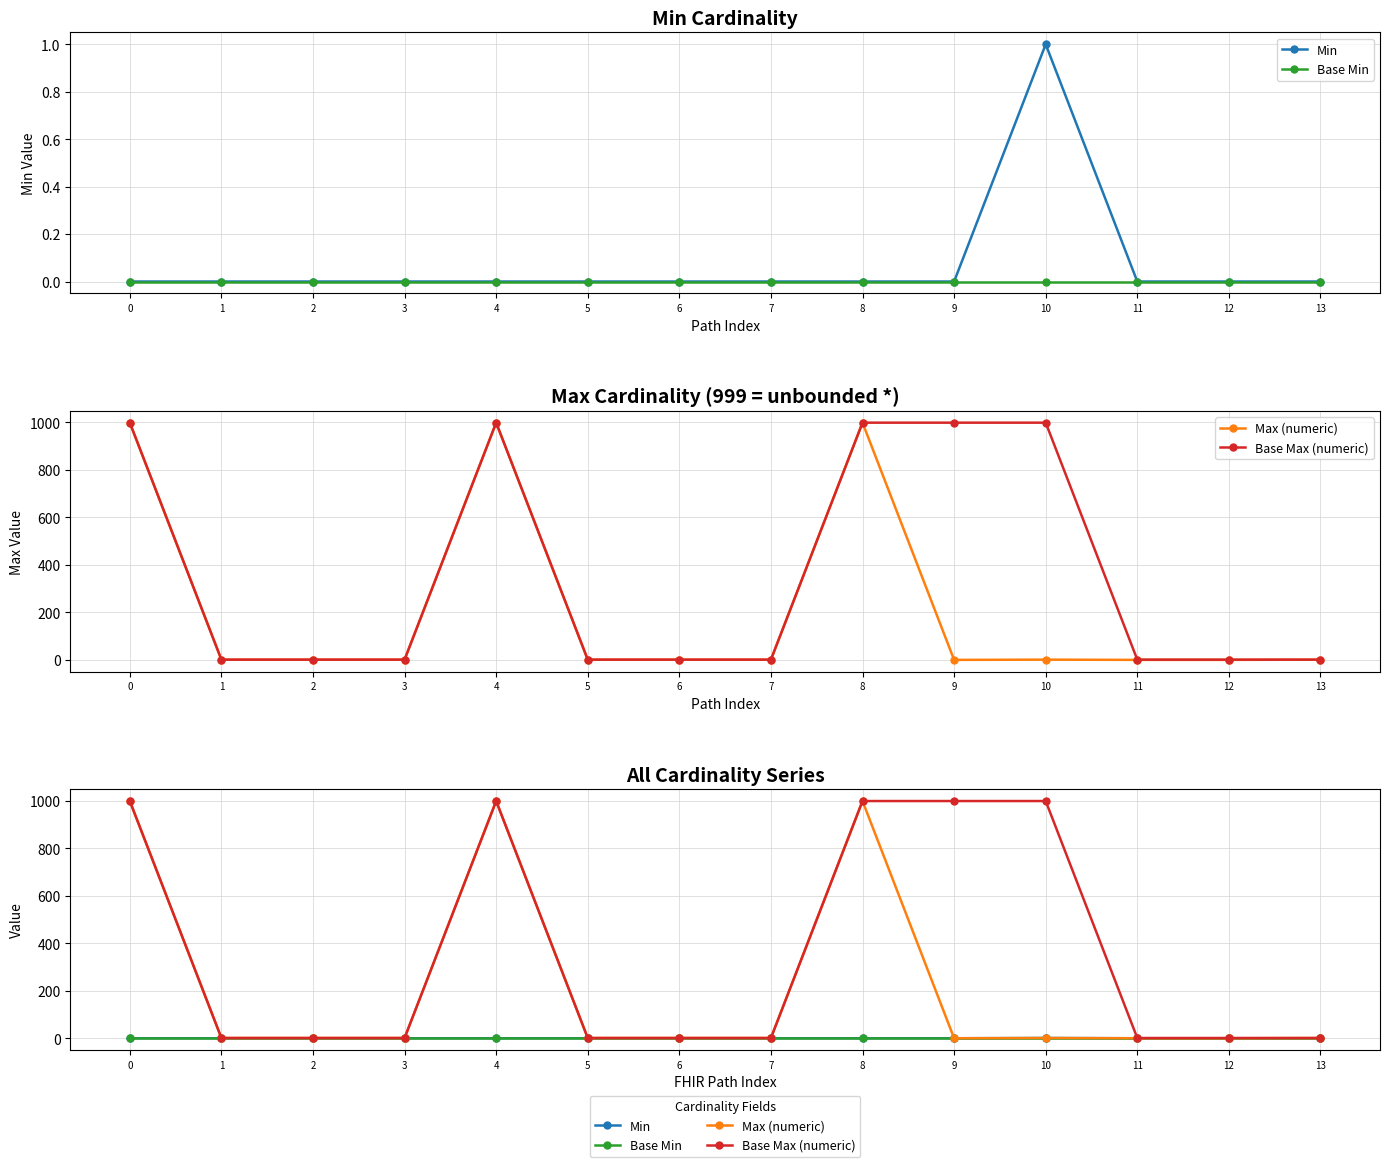

How many positive values does the Max (numeric) series have?

11